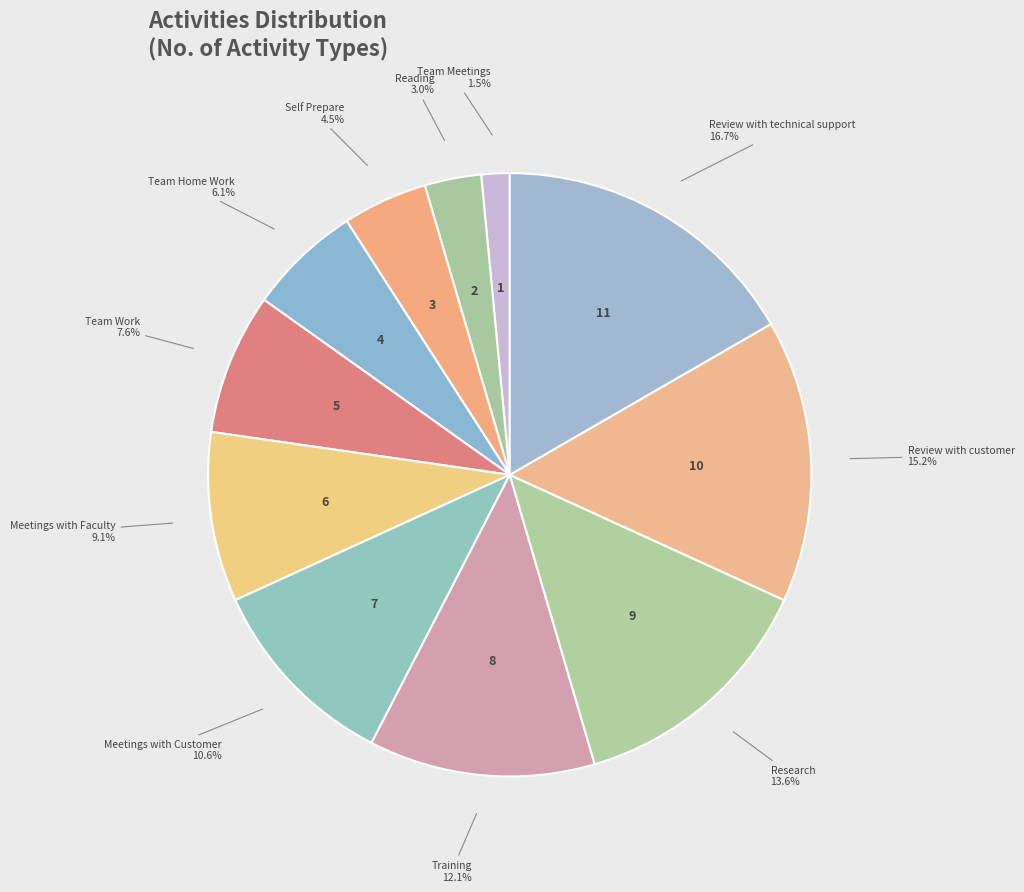

Which slice is the largest?

Review with technical support